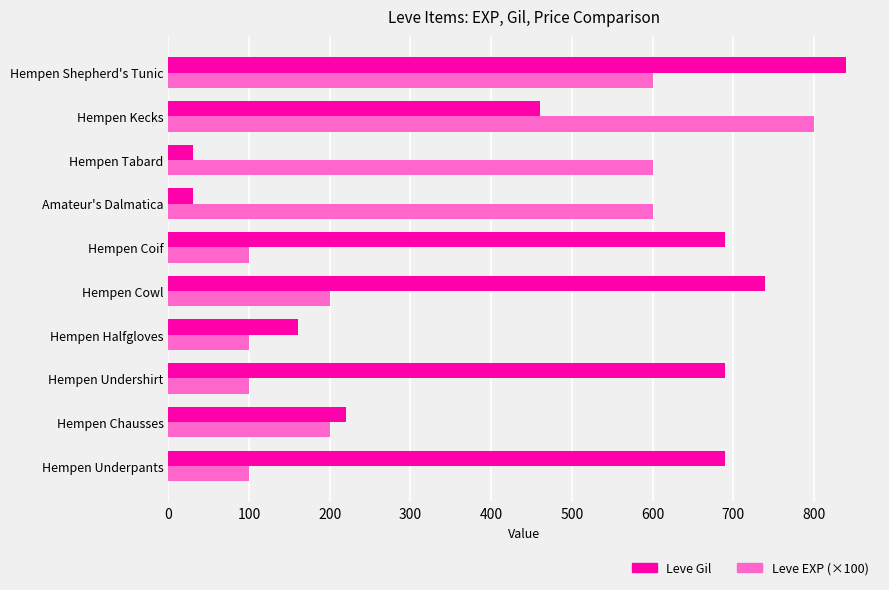

Rank the series by their maximum value, from lowest to highest.

Leve EXP (×100), Leve Gil